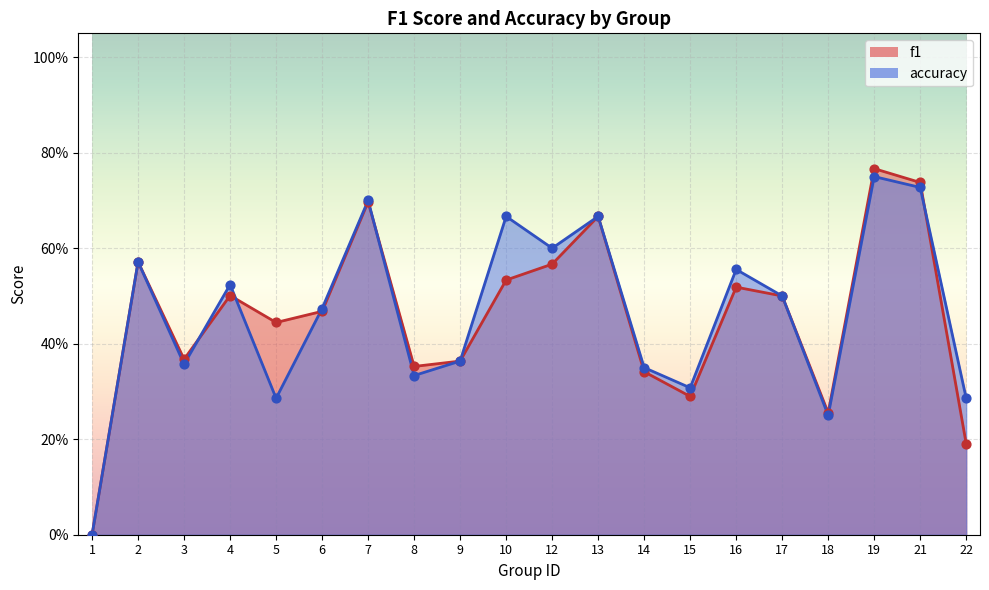

Which series reaches the maximum Y coordinate?

f1